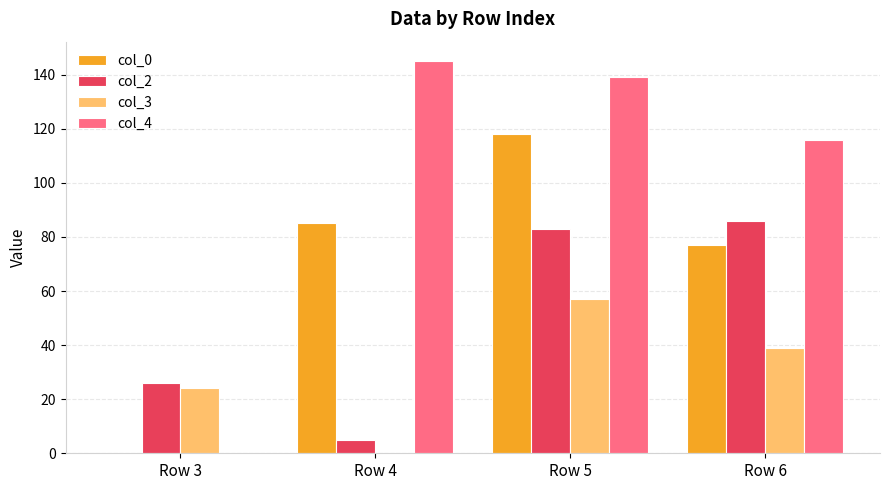

What is the sum of all col_4 values?

400